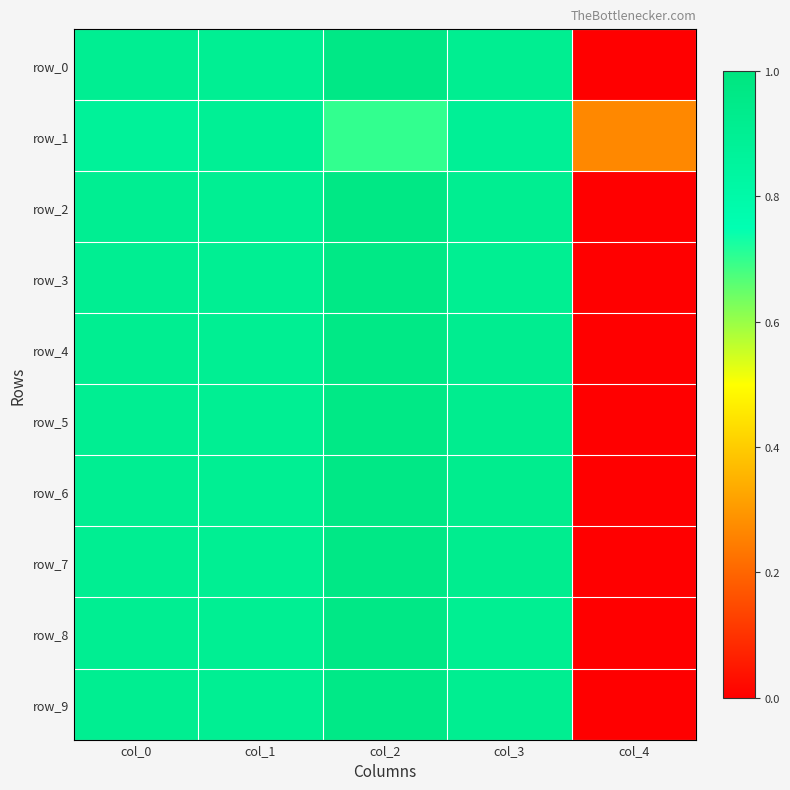

At which category is the sum across all series the highest?

col_2